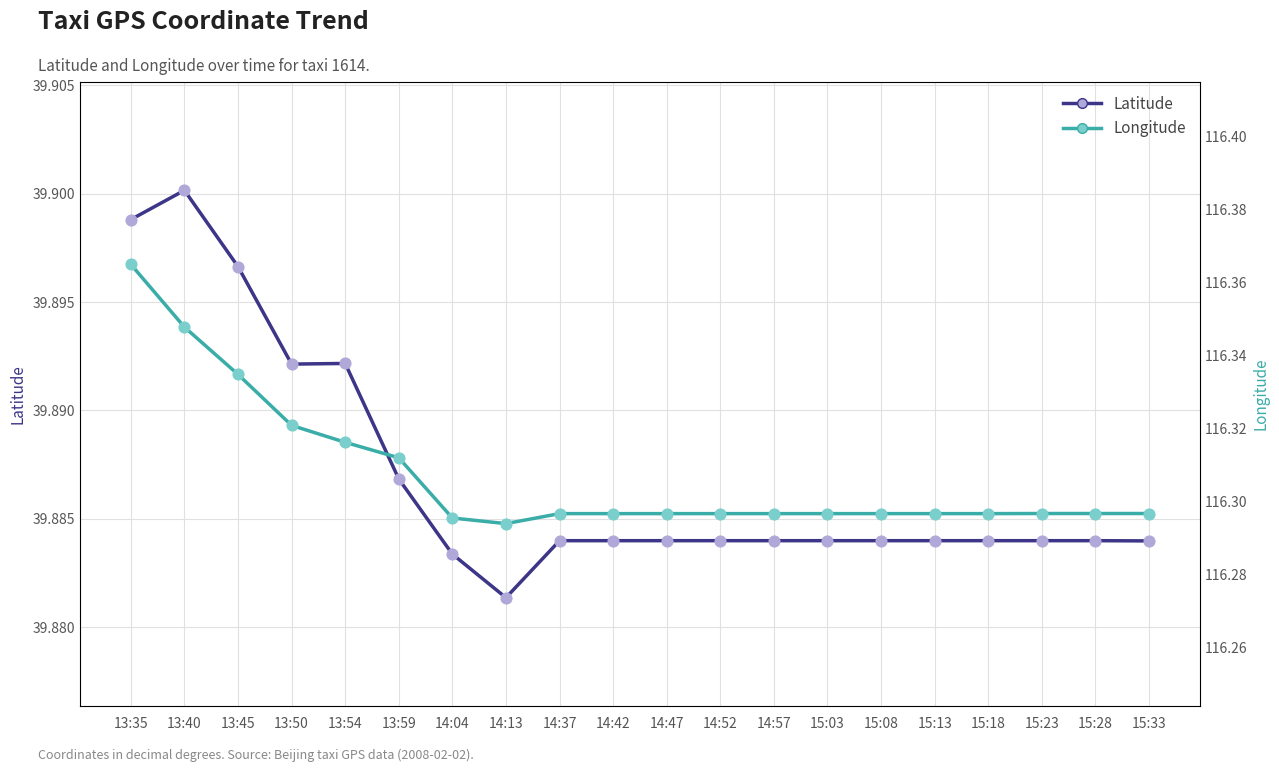

What are all the series names shown in the legend?

Latitude, Longitude